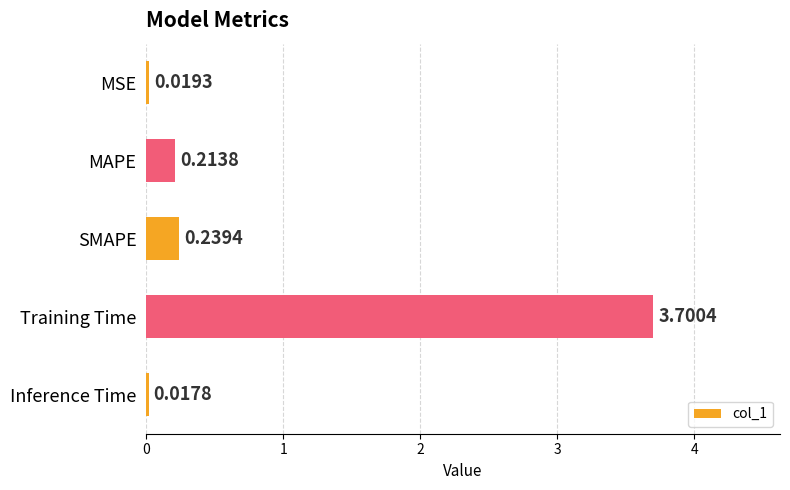

What is the difference between the maximum and minimum values?

3.7